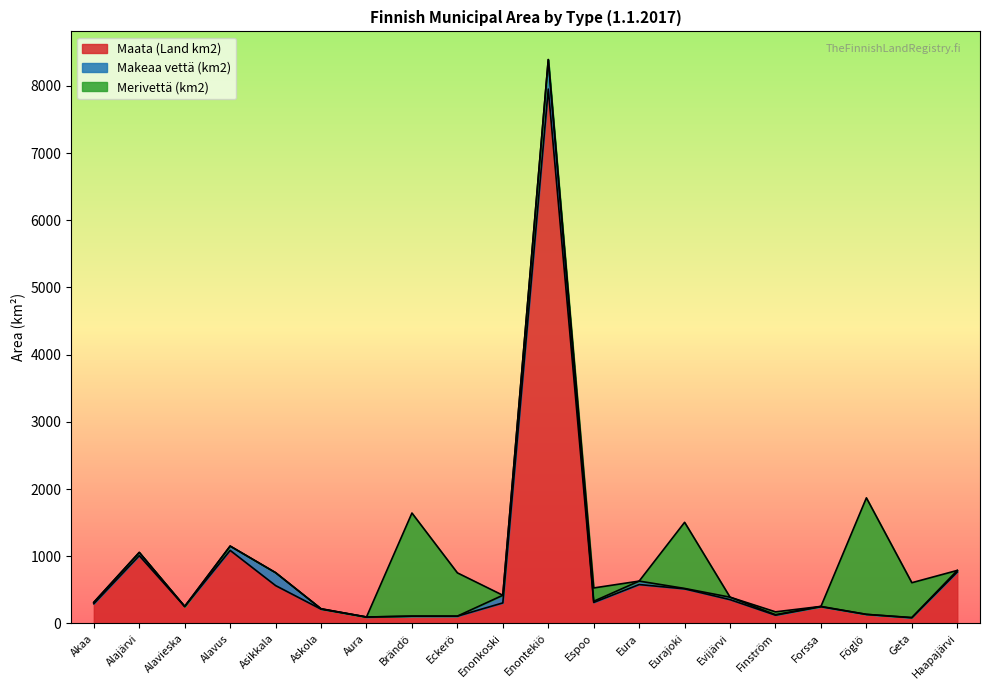

True or false: Makeaa vettä (km2) and Maata (Land km2) intersect in this chart.

False